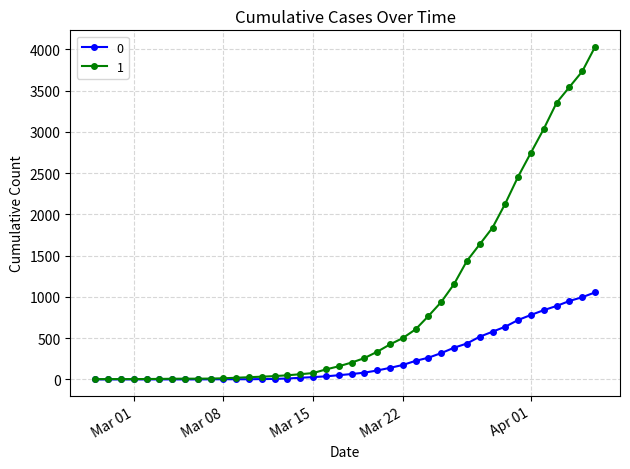

List the series in order of their overall mean, highest first.

1, 0